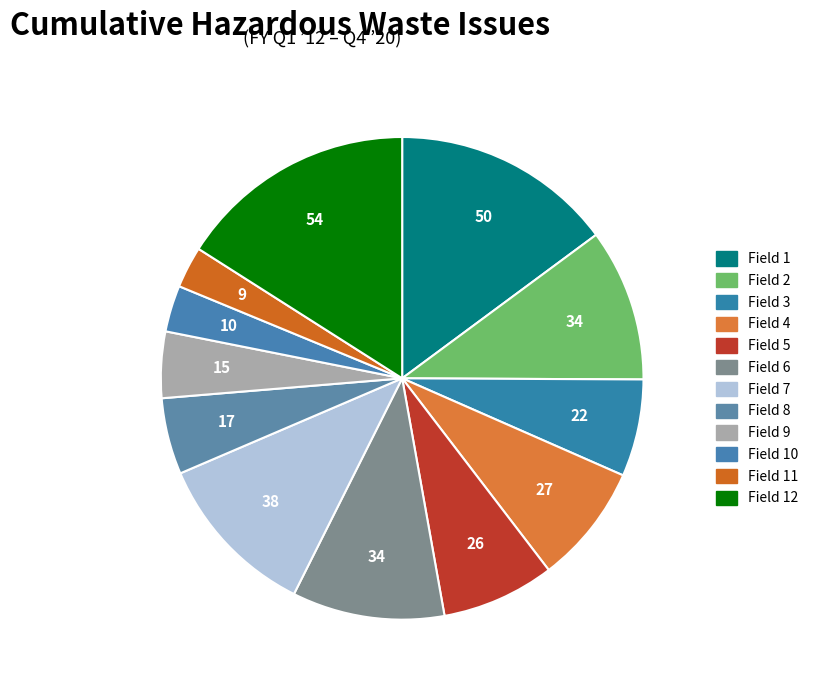

Count the number of slices in the pie.

12